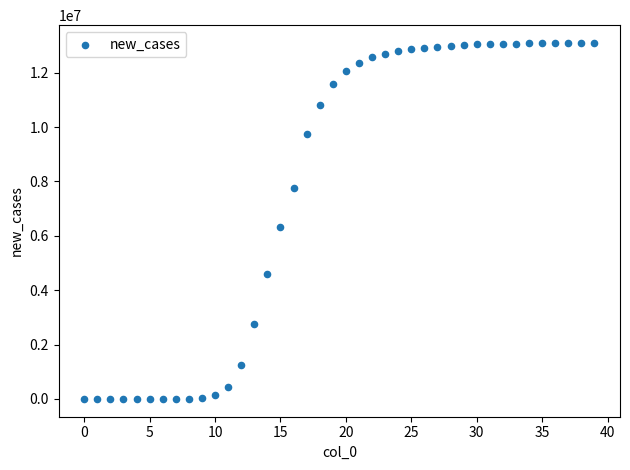

What is the range of Y values (max minus min)?

13093179.4